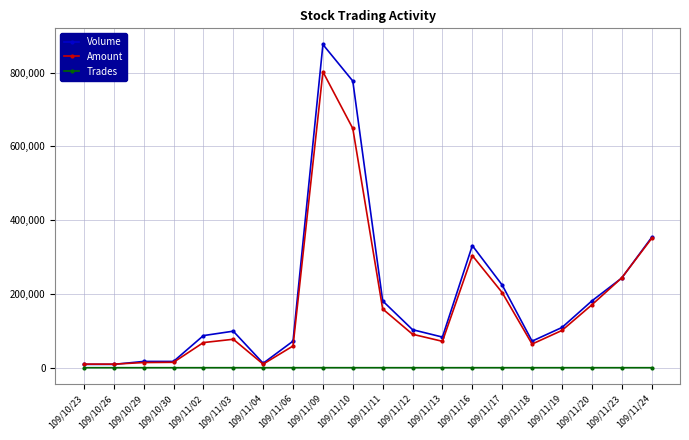

What position from the right is 109/11/17?

6